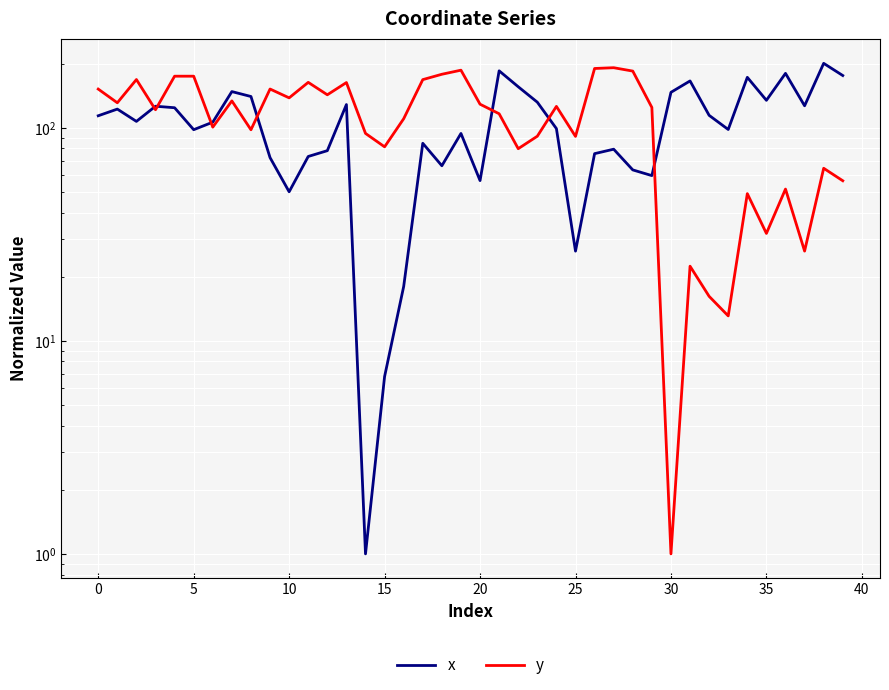

What is the spread (max minus min) of values at 34?

123.5